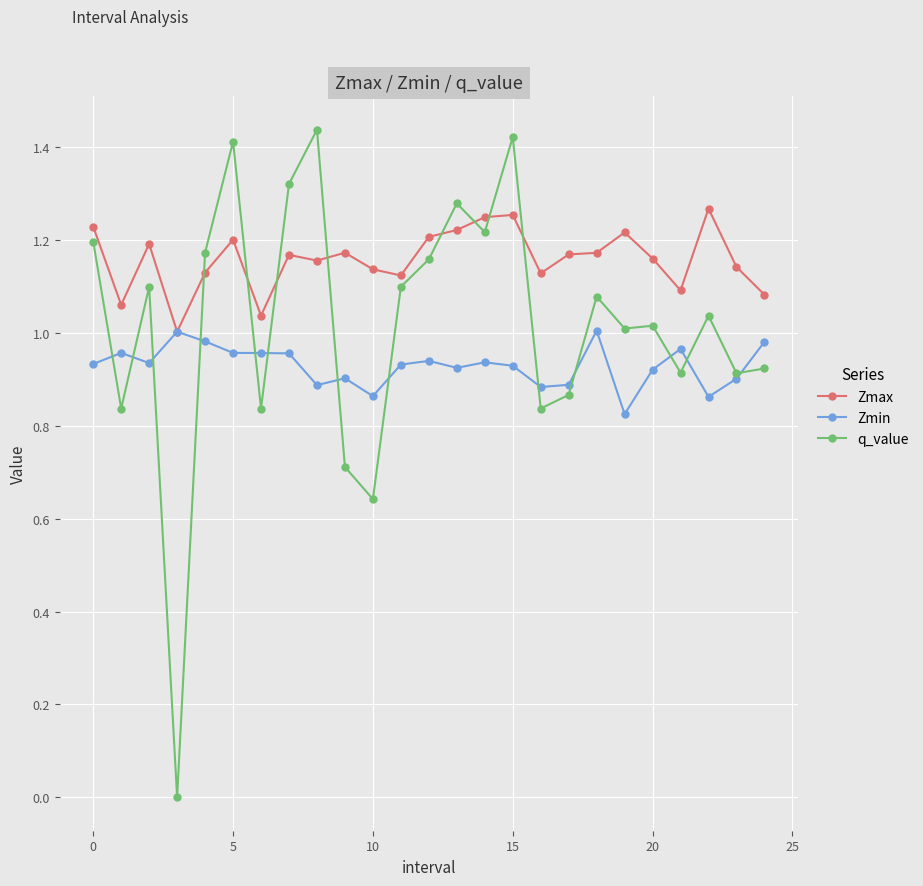

Which series has the largest range (max minus min)?

q_value